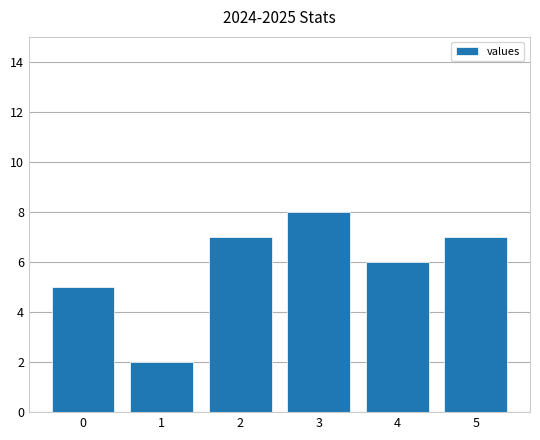

How many distinct data groups are displayed?

1